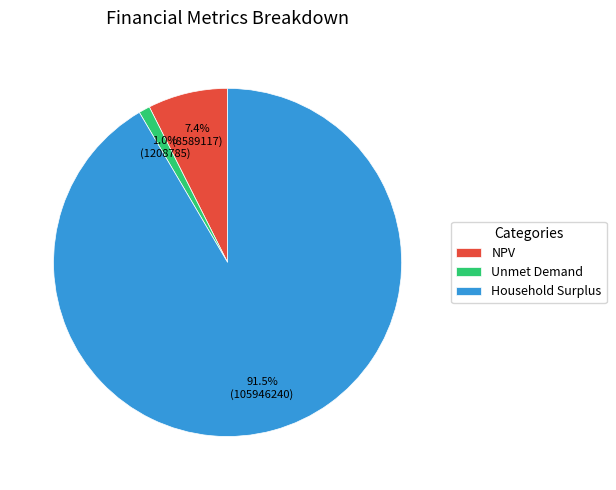

Which category has the biggest portion of the pie?

Household Surplus